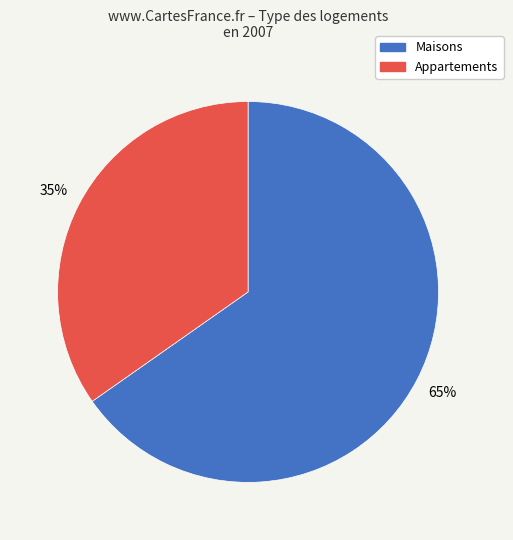

To the nearest percent, what is the average slice percentage?

50%